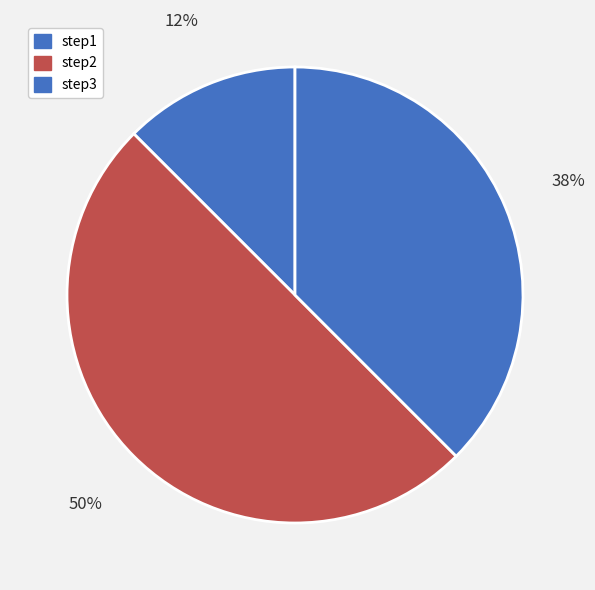

Rank the categories by value from lowest to highest.

step1, step3, step2